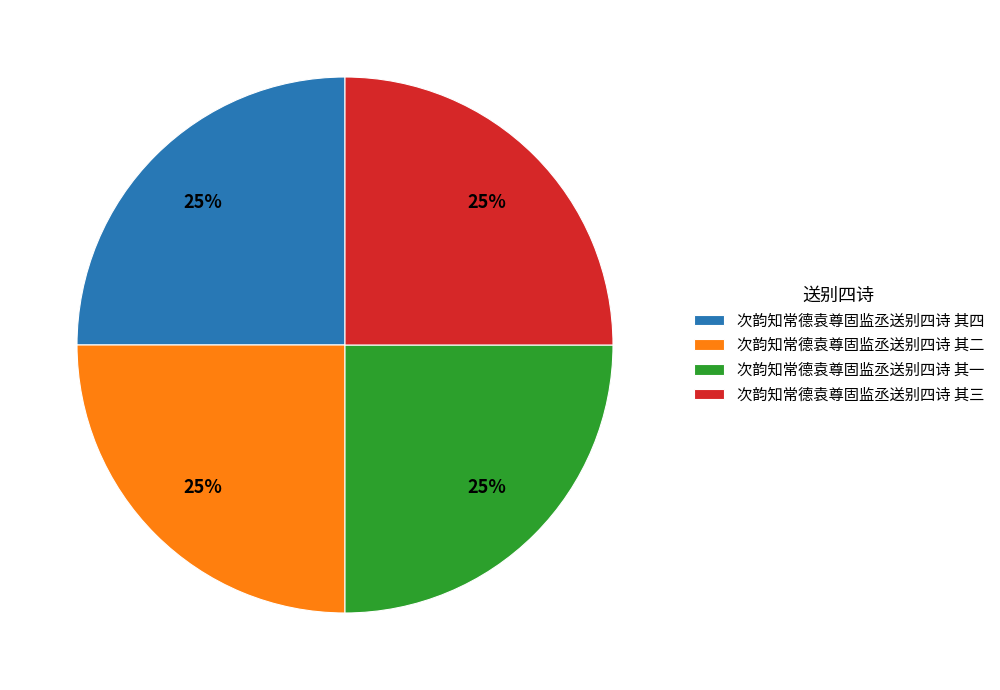

Does 次韵知常德袁尊固监丞送别四诗 其二 represent more than half of the total?

No